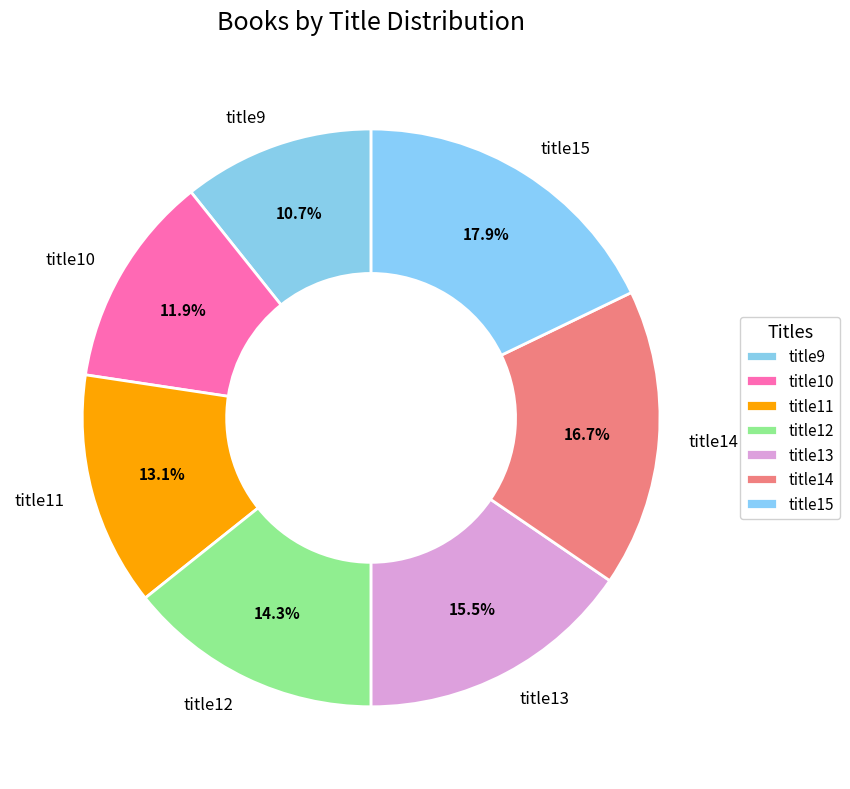

Does any single category account for the majority?

No